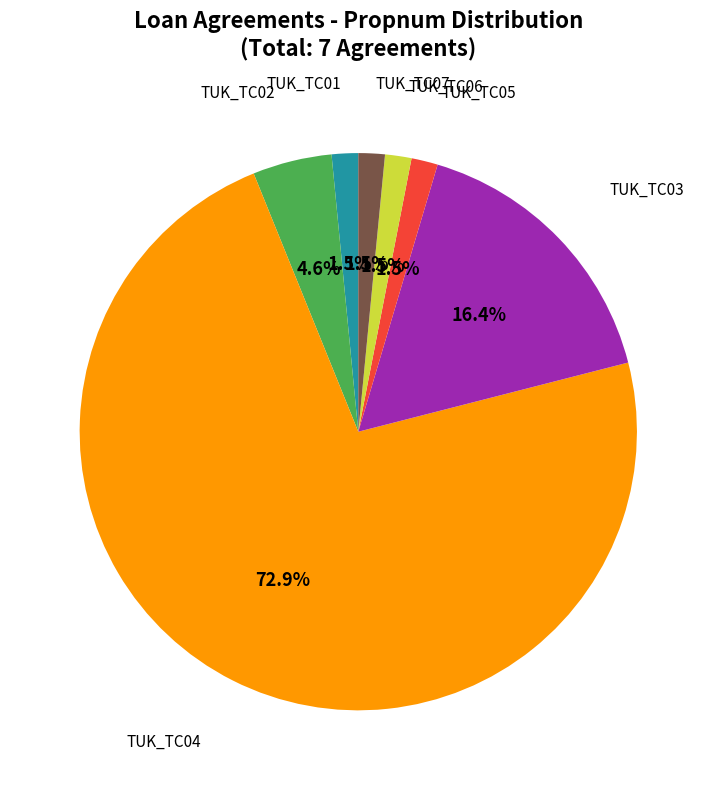

What percentage is the TUK_TC03 slice, to the nearest percent?

16%